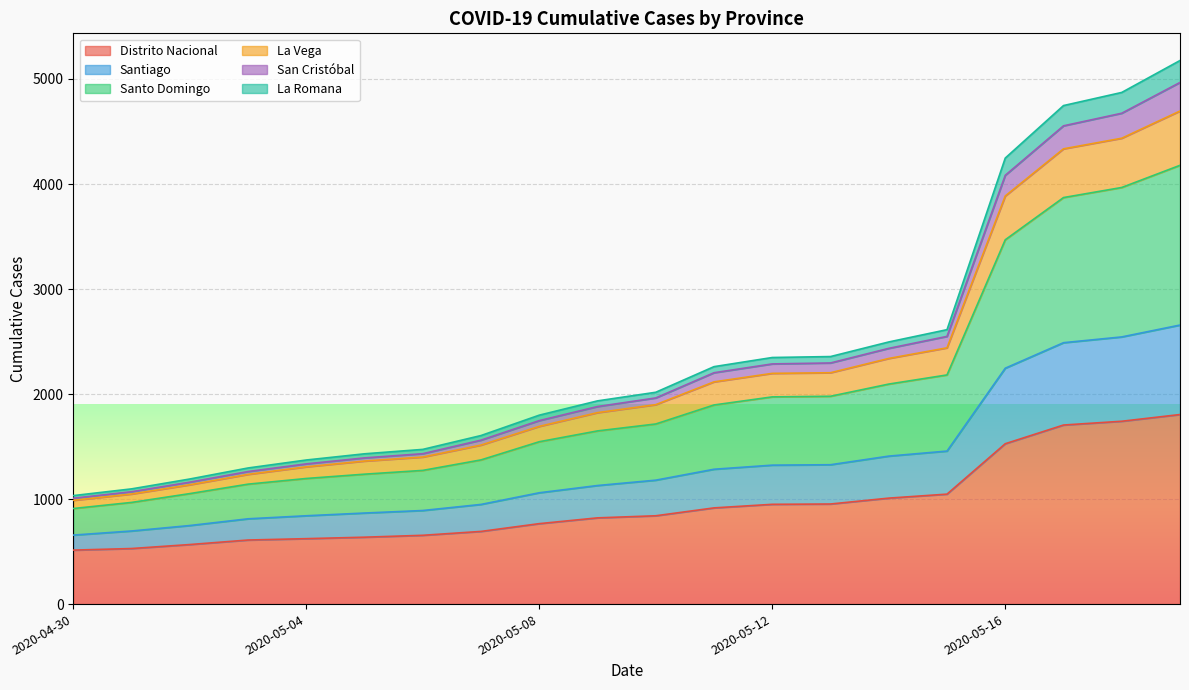

What is the minimum value for Distrito Nacional?

514